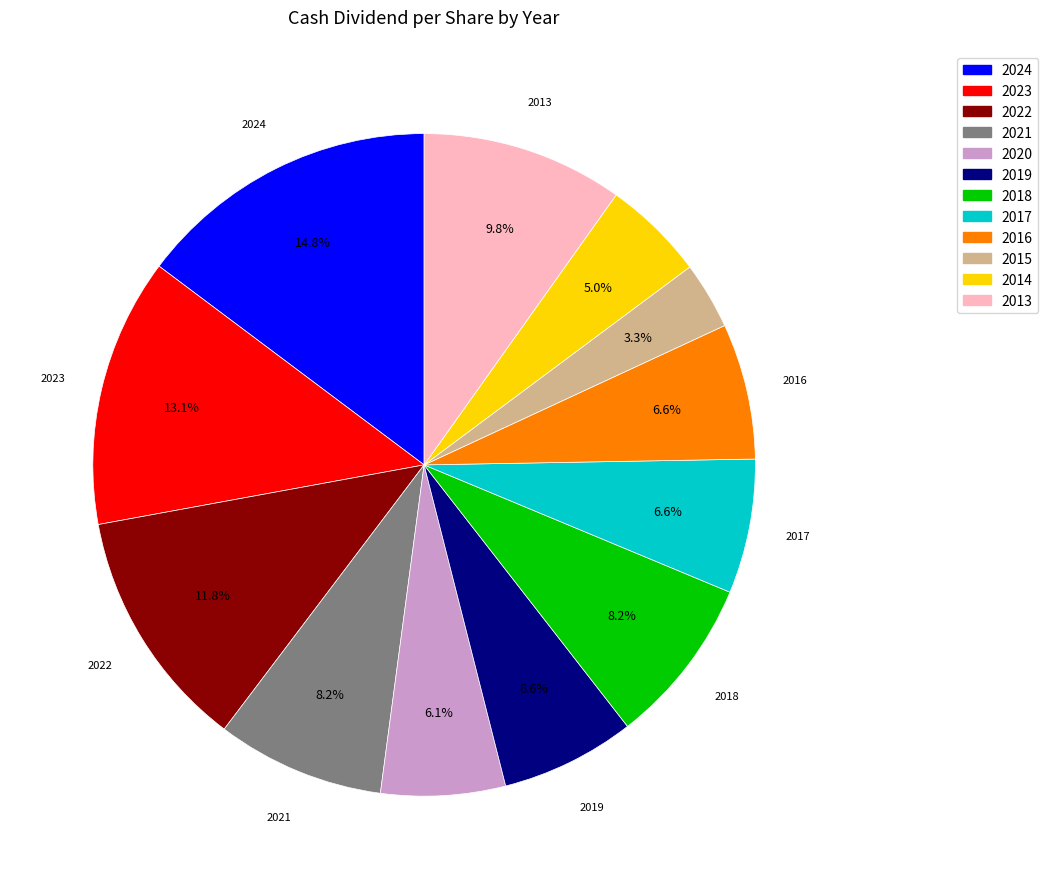

Count the number of slices in the pie.

12